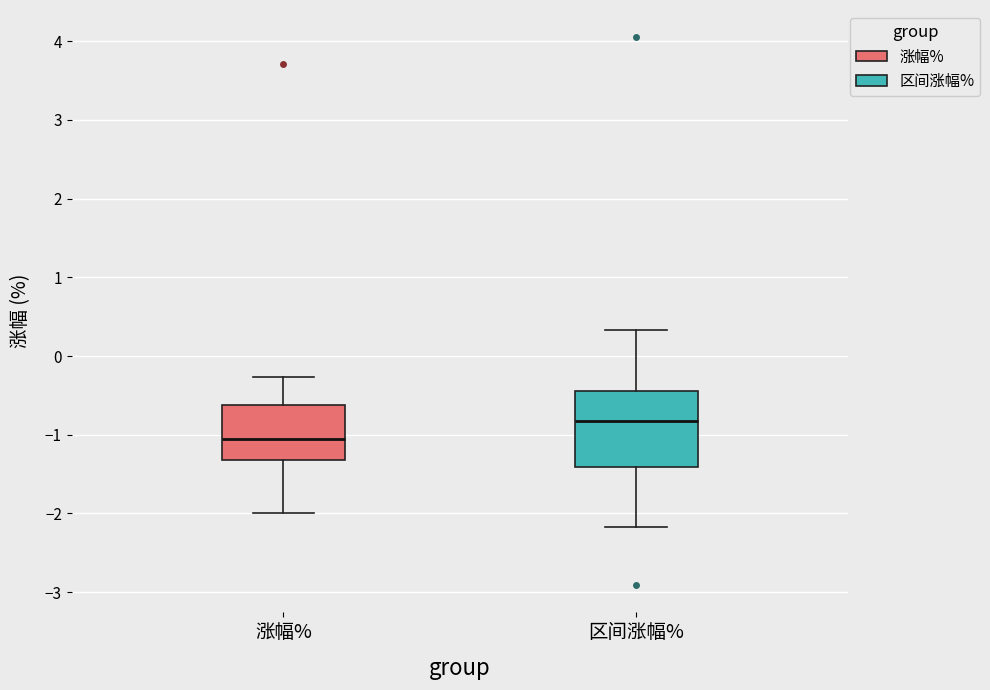

Comparing the boxes themselves (not the whiskers), which one is the tallest?

区间涨幅%